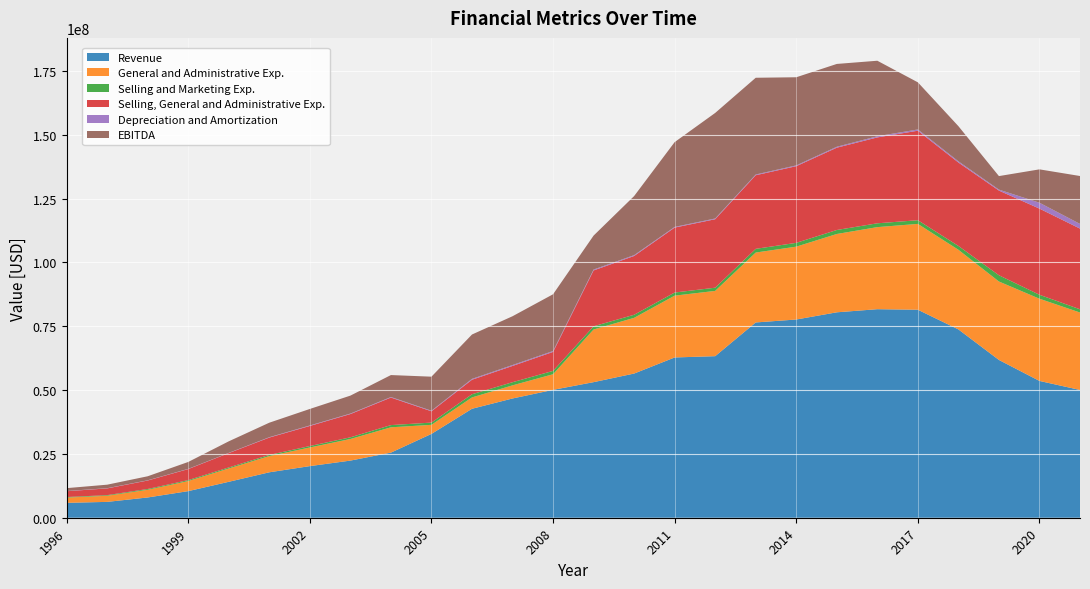

Reading left to right, extract all data points from this chart.

Revenue: 5833175	6209129	7937022	10418538	14074816	17797026	20218125	22376875	25500485	32831893	42676670	46709374	50082797	53102371	56471653	62773526	63274748	76484767	77639210	80455146	81676000	81466000	73763000	61796000	53580000	50040000
General and Administrative Exp.: 2060251	2391945	3001958	3950839	5225373	6356555	7302275	8460662	9918151	3550523	4445274	5136534	6121641	20628202	21818808	24207650	25566635	27377257	28532558	30676650	32144000	33617000	31192000	30722000	32197000	30331000
Selling and Marketing Exp.: 216198	248482	319757	369968	396307	445869	565626	654569	865930	878194	1242337	1234588	1309140	1248190	1205596	1224484	1252854	1452659	1491216	1562226	1497000	1440000	1489000	2446000	1548000	1269000
Selling, General and Administrative Exp.: 2276449	2640427	3321715	4320807	5621680	6802424	7867901	9115231	10784081	4428717	5687611	6371122	7430781	21876392	23024404	25432134	26819489	28829916	30023774	32238876	33641000	35057000	32681000	33168000	33745000	31600000
Depreciation and Amortization: 73562	82897	82758	90005	91049	145567	189733	190257	210125	221753	335258	362754	351099	355894	322050	266686	287839	284594	317504	366275	458000	492000	469000	380000	2305000	1837000
EBITDA: 1132463	1372427	1580405	2695603	4521846	5677299	6460291	7027839	8599786	13334456	17375553	19100329	22227392	13292407	23141981	33213441	41341794	37891576	34512422	32433080	29570000	18454000	13769000	5296000	13067000	18763000